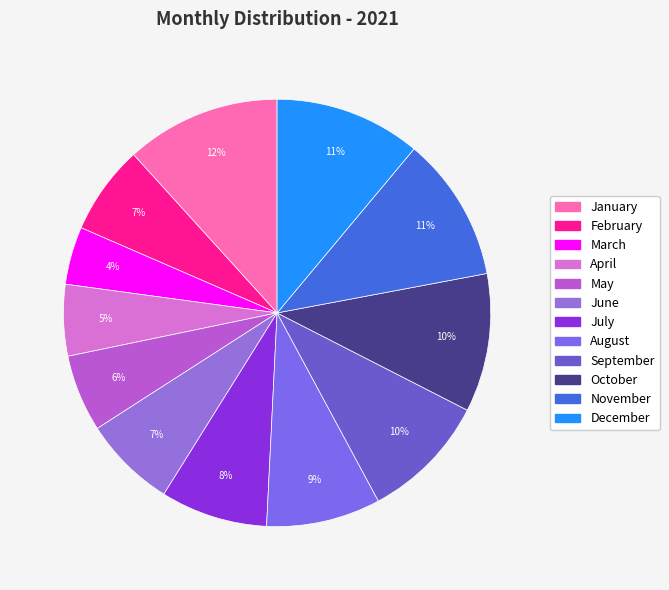

Which category has the biggest portion of the pie?

January